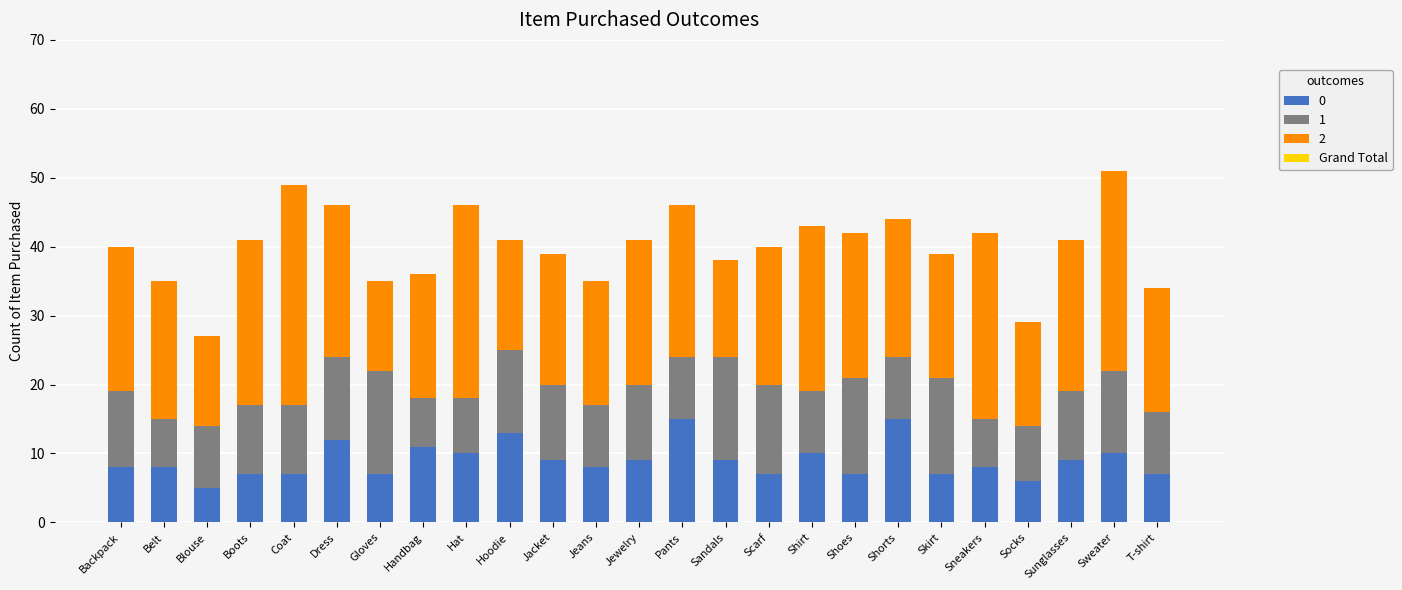

The value of 0 at Blouse is 5. True or false?

True